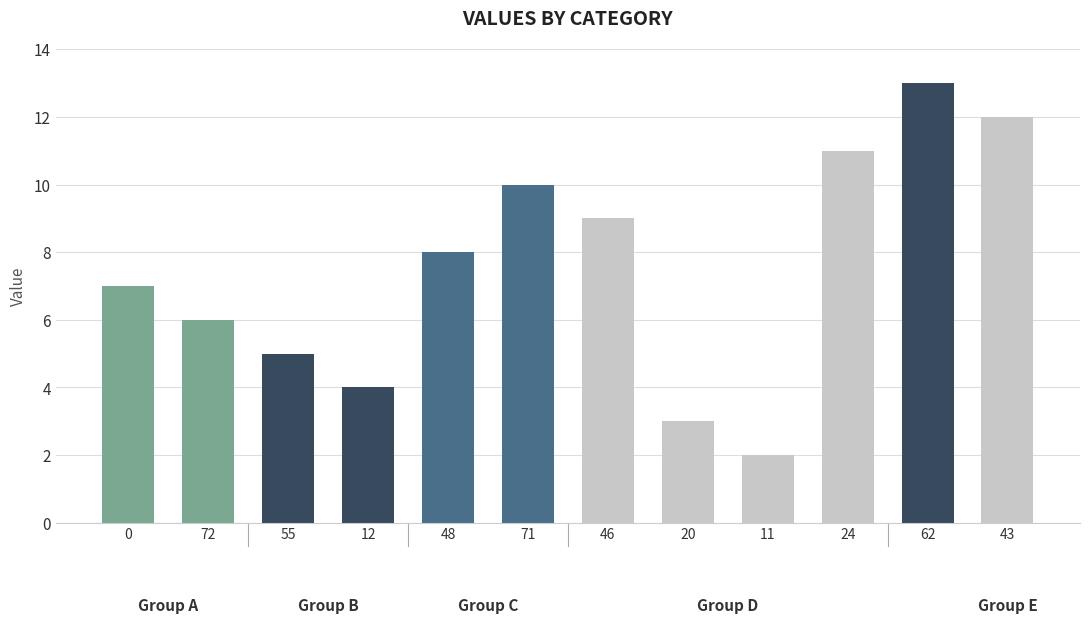

The value at 24 is 16. True or false?

False